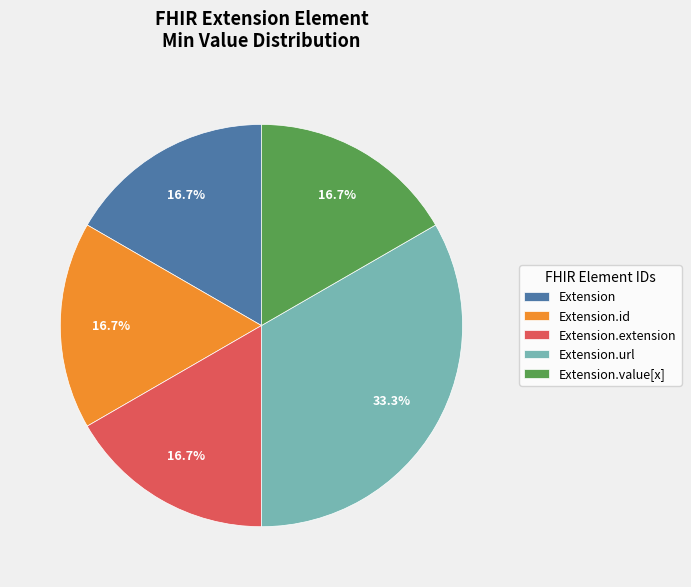

Which category has the biggest portion of the pie?

Extension.url